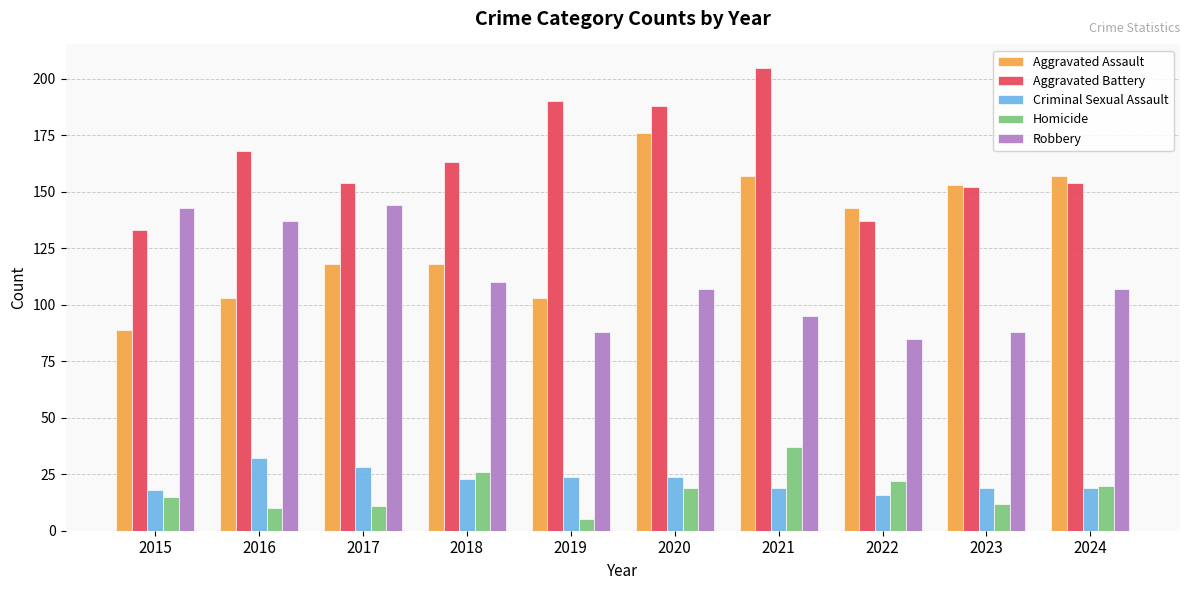

What value does the Aggravated Battery series have at 2022, to the nearest 10?

140